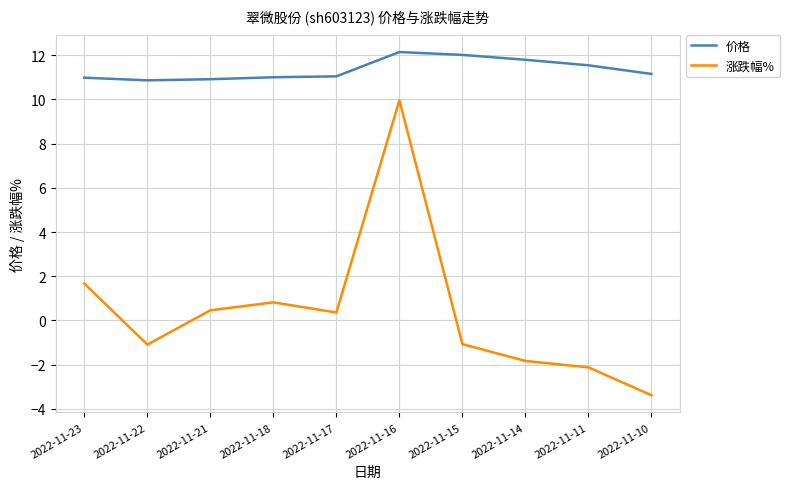

At which label does 涨跌幅% reach its minimum?

2022-11-10